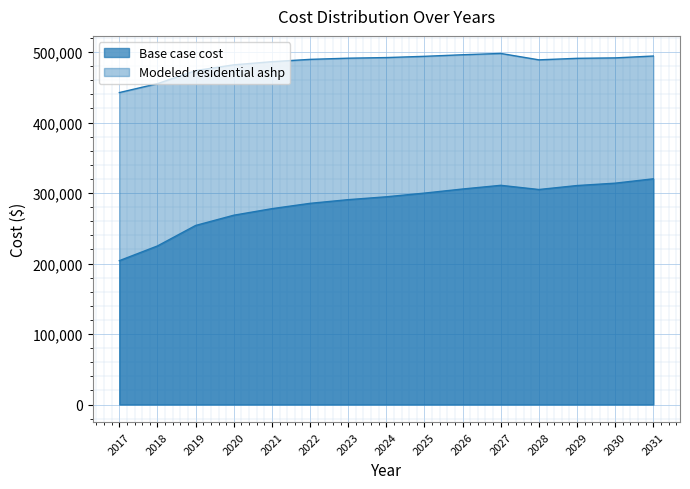

Rank the categories by Base case cost value from lowest to highest.

2017, 2018, 2019, 2020, 2021, 2022, 2023, 2024, 2025, 2028, 2026, 2029, 2027, 2030, 2031